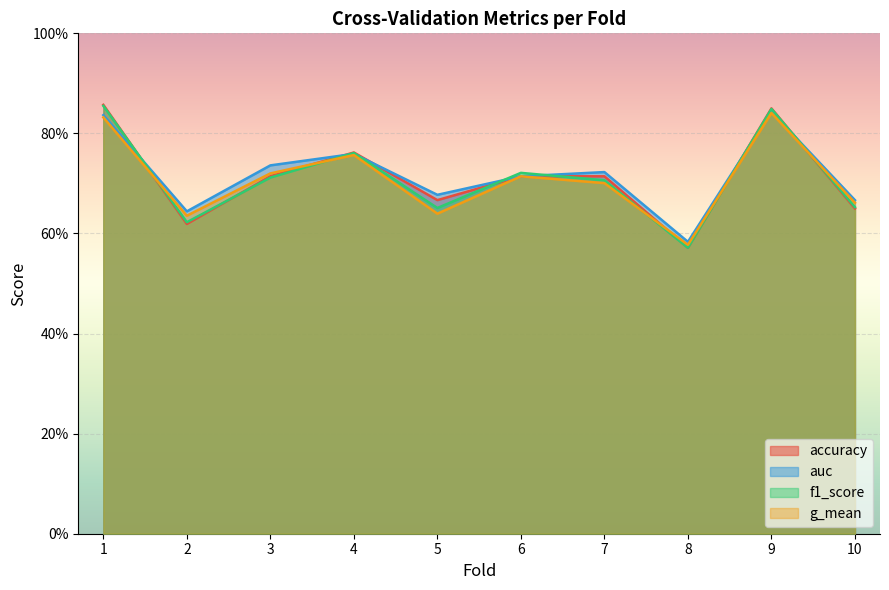

Which series has the largest range (max minus min)?

accuracy